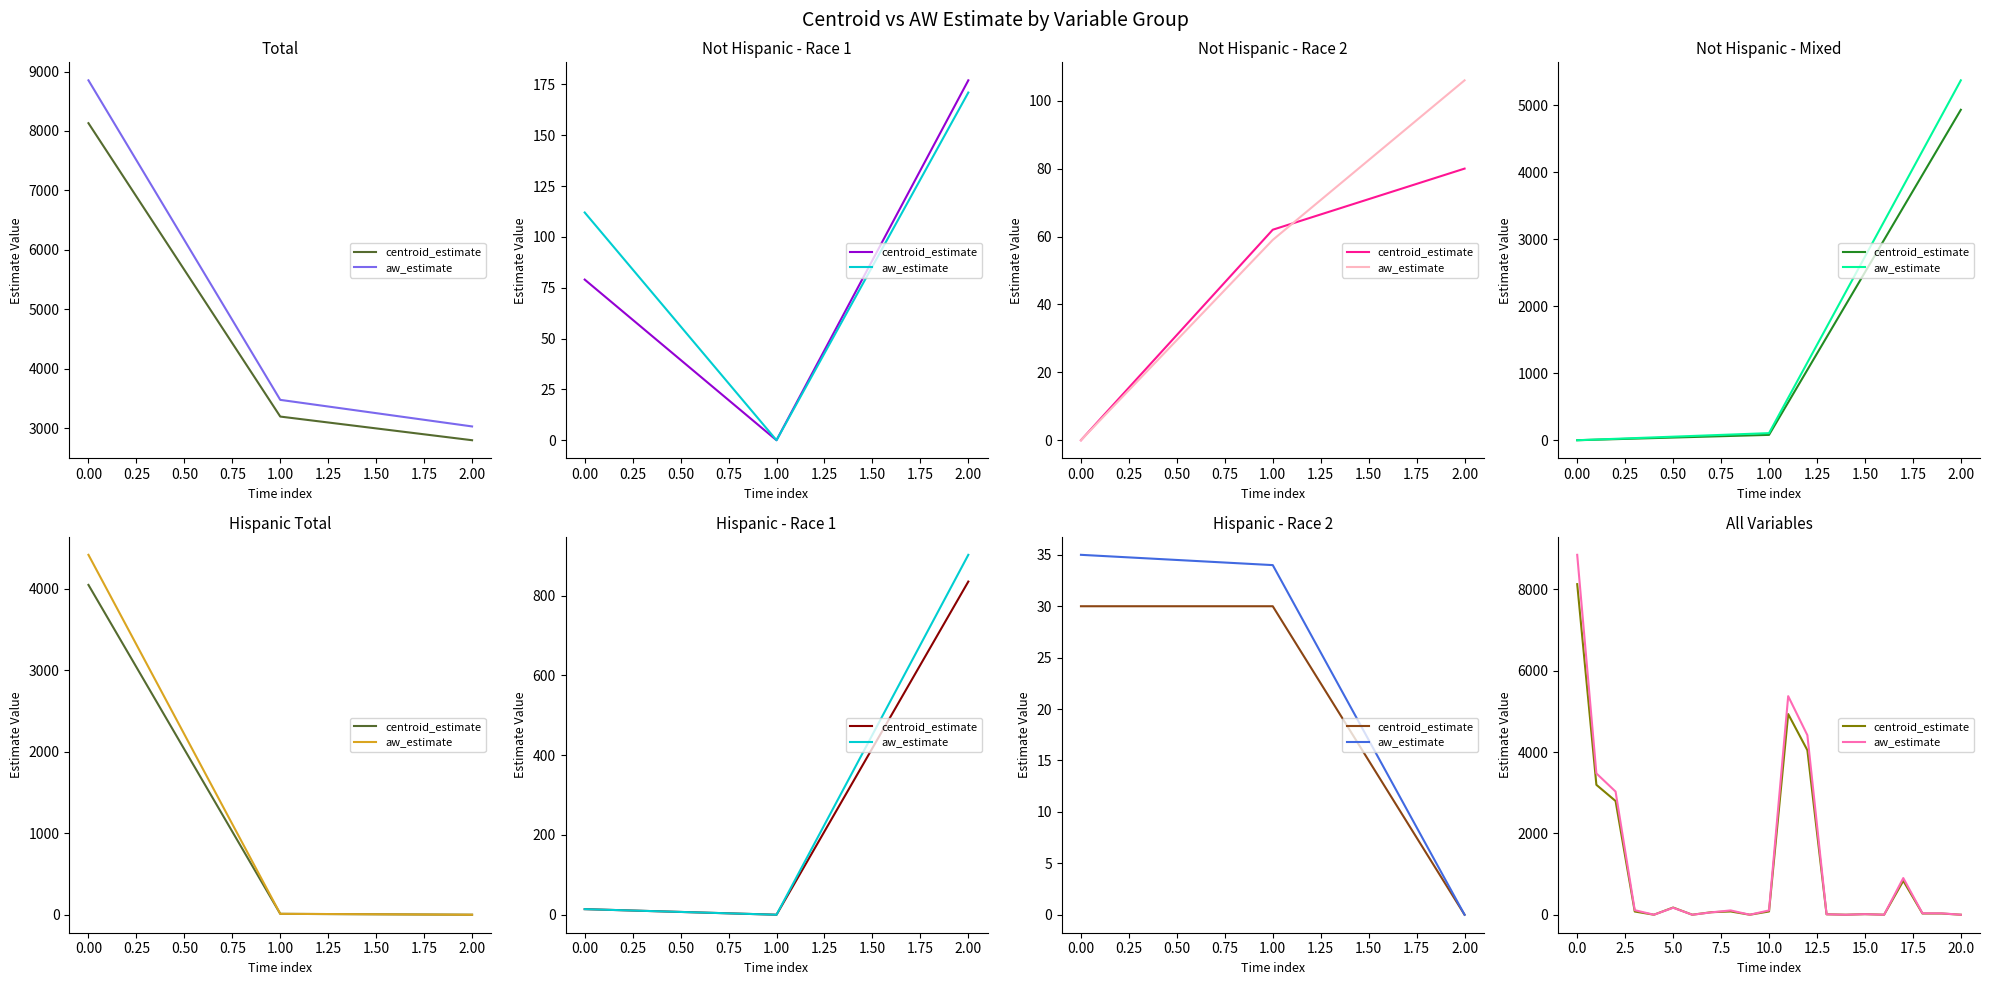

What is the approximate value of aw_estimate at 19, to the nearest 50?

50